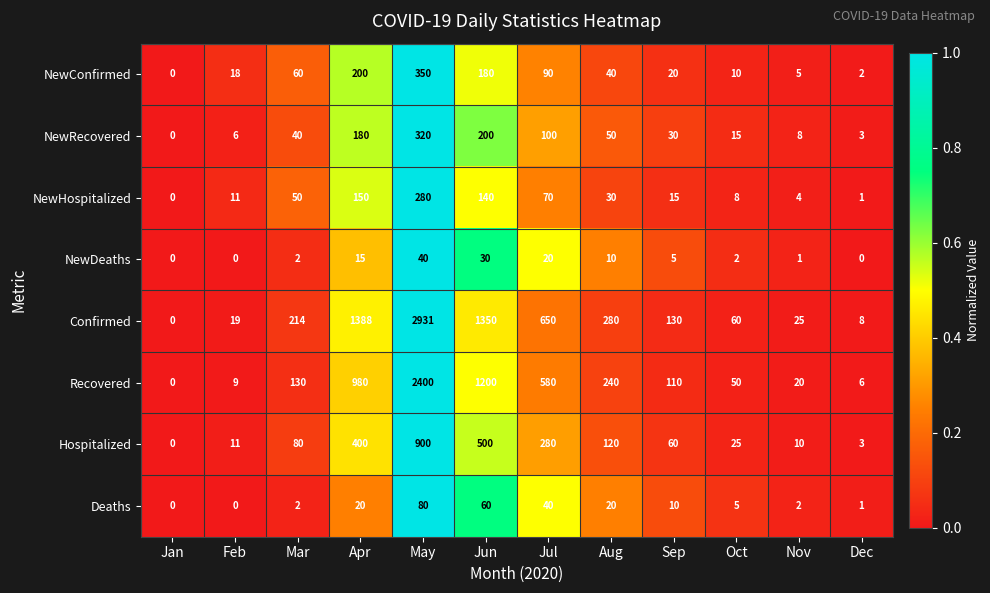

What is the greatest value displayed?

2931